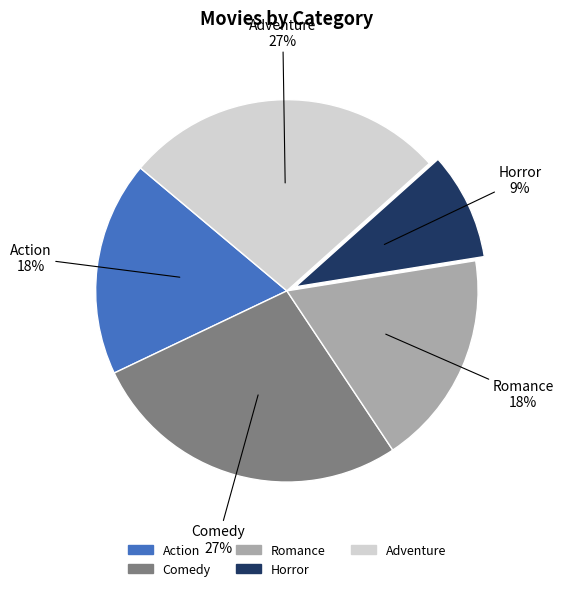

Do Adventure and Romance together represent more than half of the pie?

No